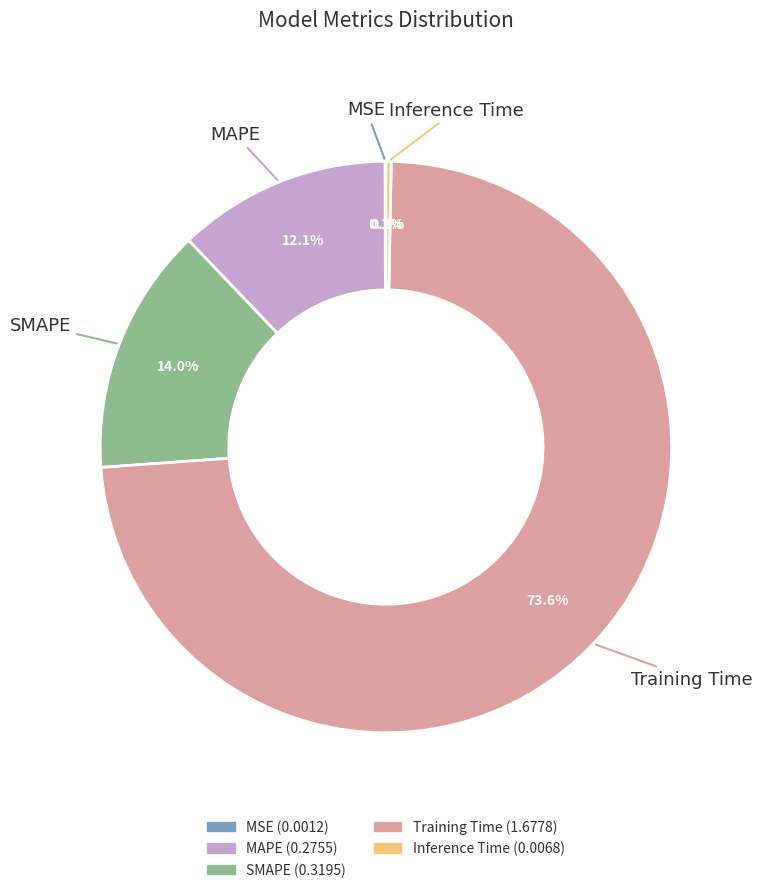

Is there a majority slice in this chart?

Yes